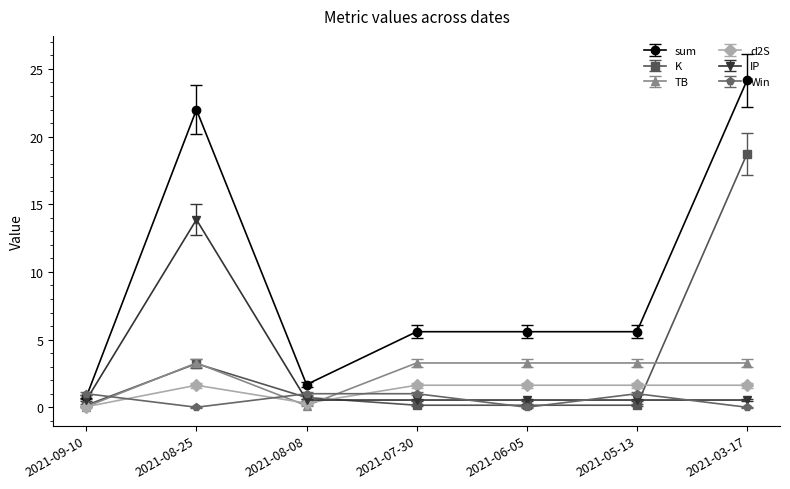

At which label does sum first exceed 5?

2021-08-25